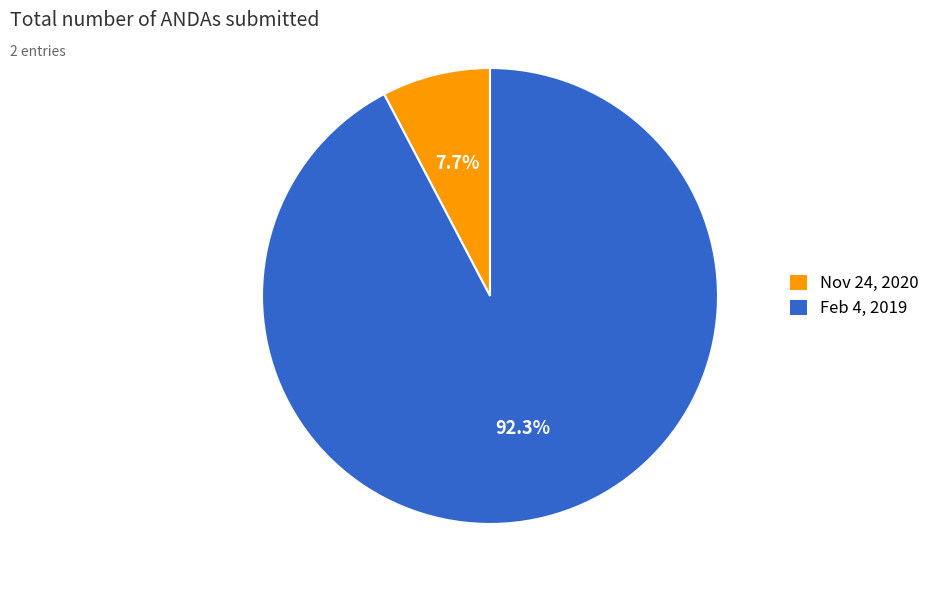

The Nov 24, 2020 slice represents 1% of the pie. True or false?

False